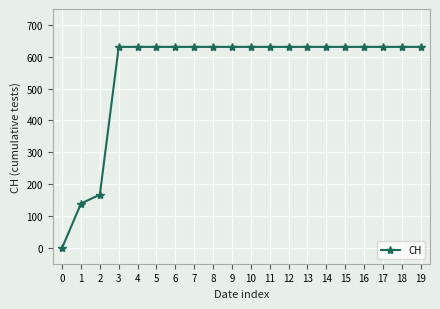

What is the ratio of the value at 4 to the value at 5?

1.0